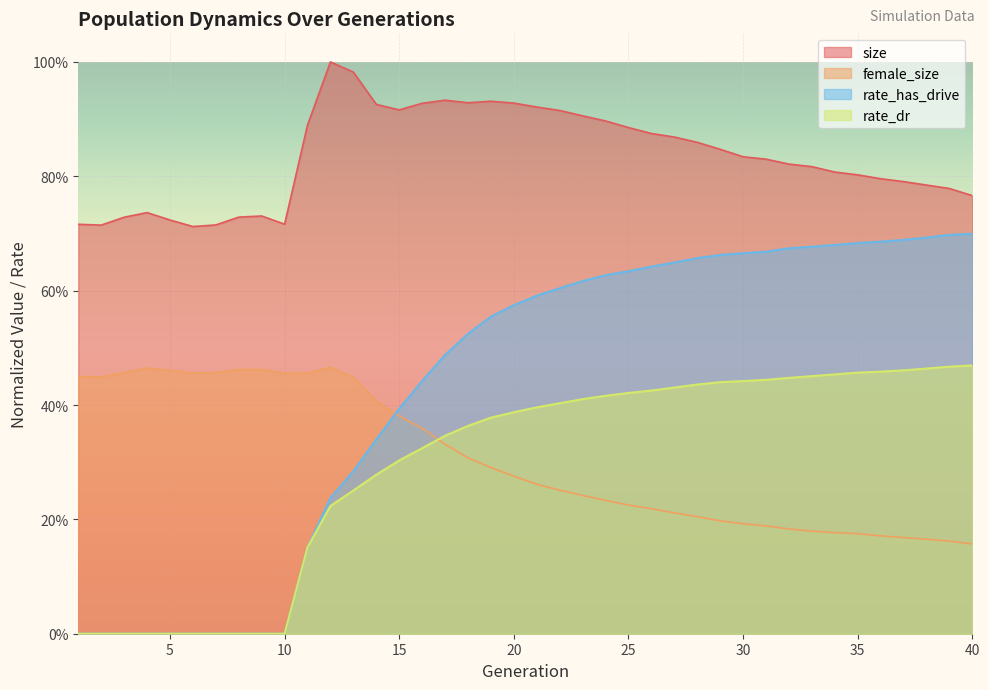

The value of rate_dr at 36 is 0.3. True or false?

False